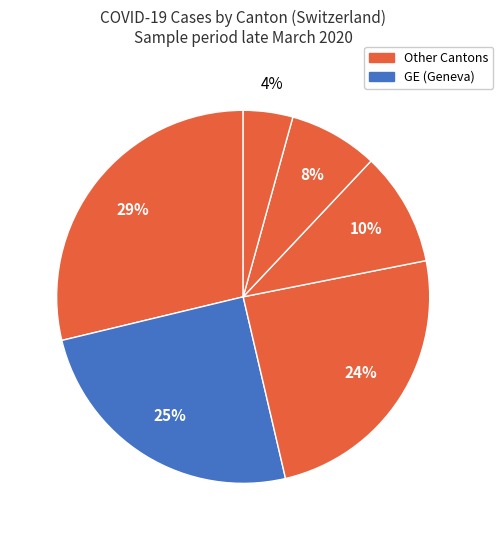

Count the number of slices in the pie.

6